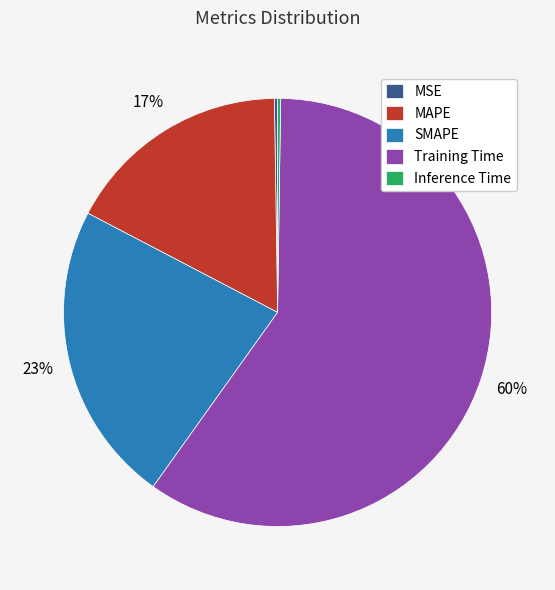

Is it true that Training Time is 68% of the pie?

False